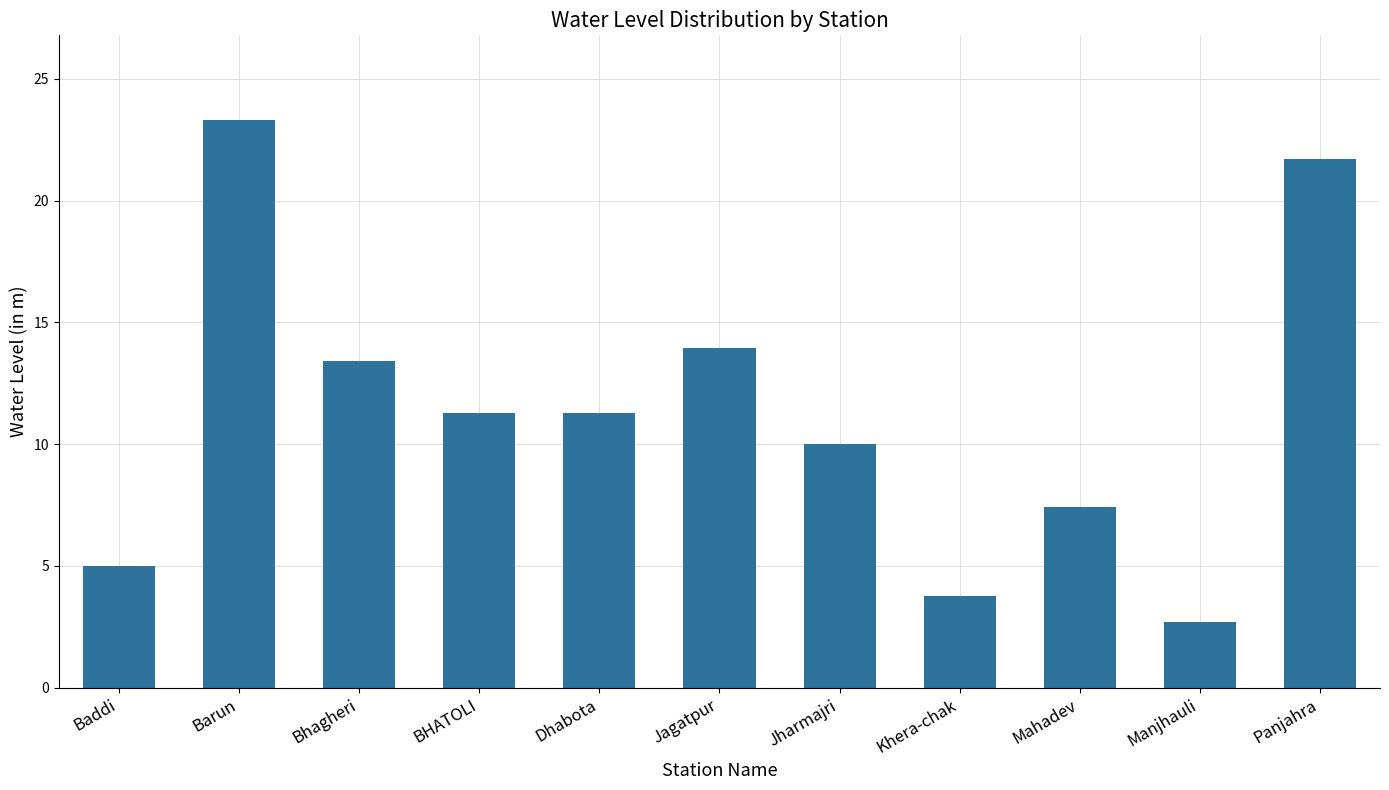

Reading left to right, what are all the values shown in this chart?

5.0	23.3	13.4	11.3	11.3	14.0	10.0	3.7	7.4	2.7	21.7